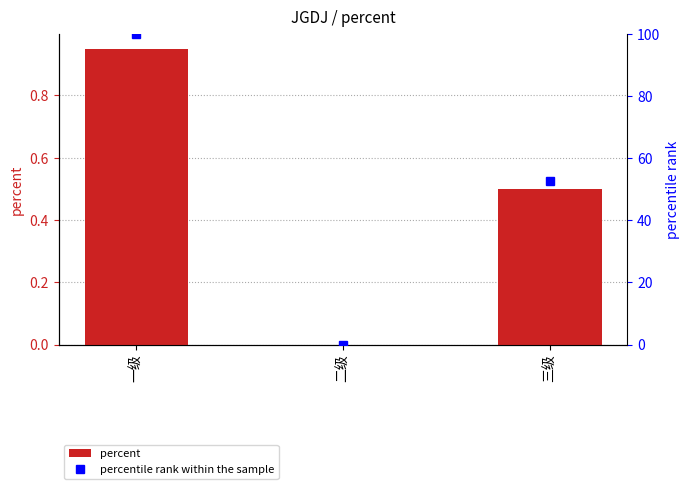

Between 一级 and 三级, which series saw the biggest shift?

percentile rank within the sample